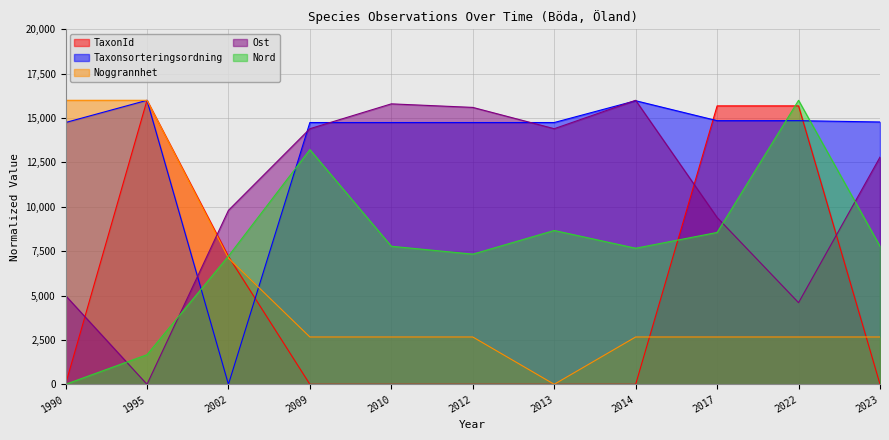

Where do Nord and Ost first cross each other?

1990 and 1995